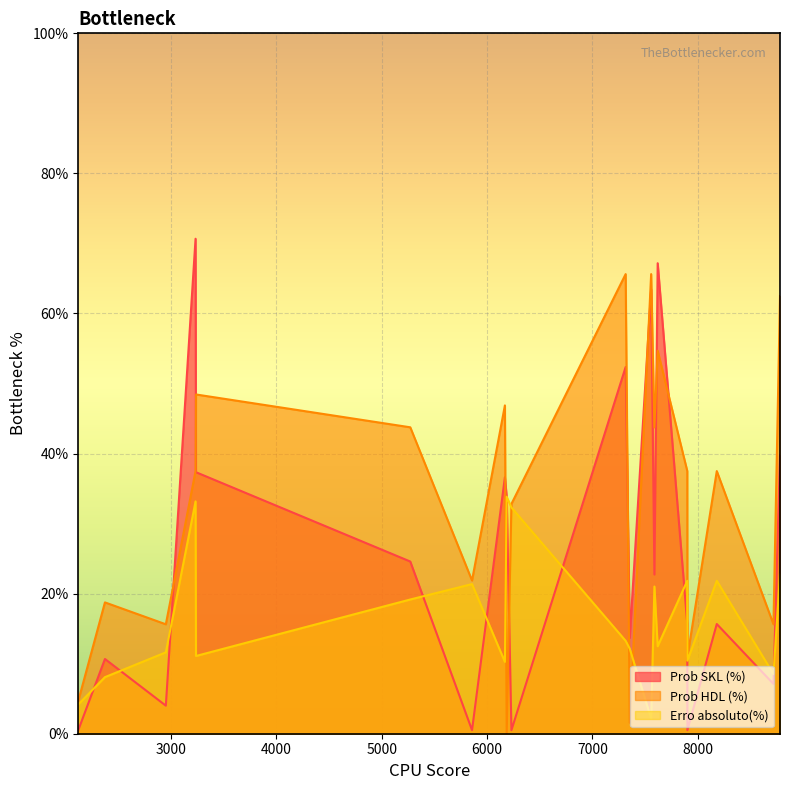

How many lines are shown in the chart?

3